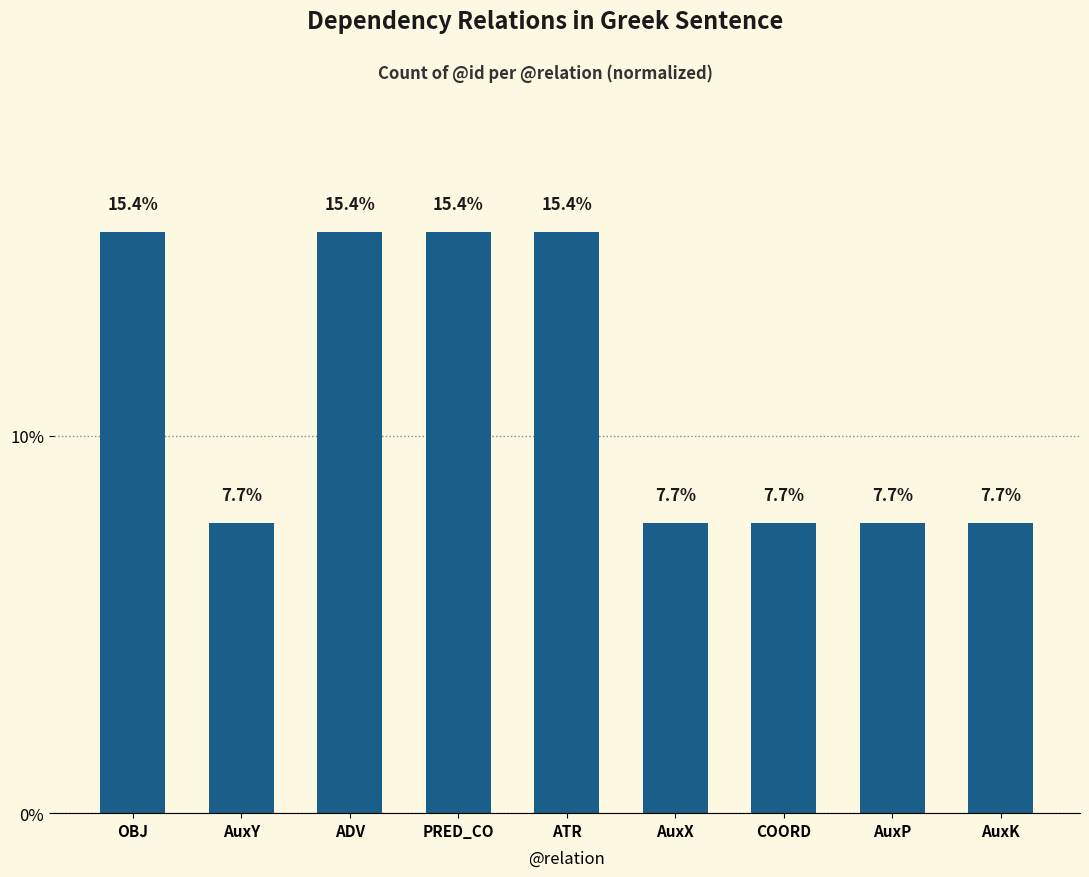

Does the chart contain stacked bars?

No